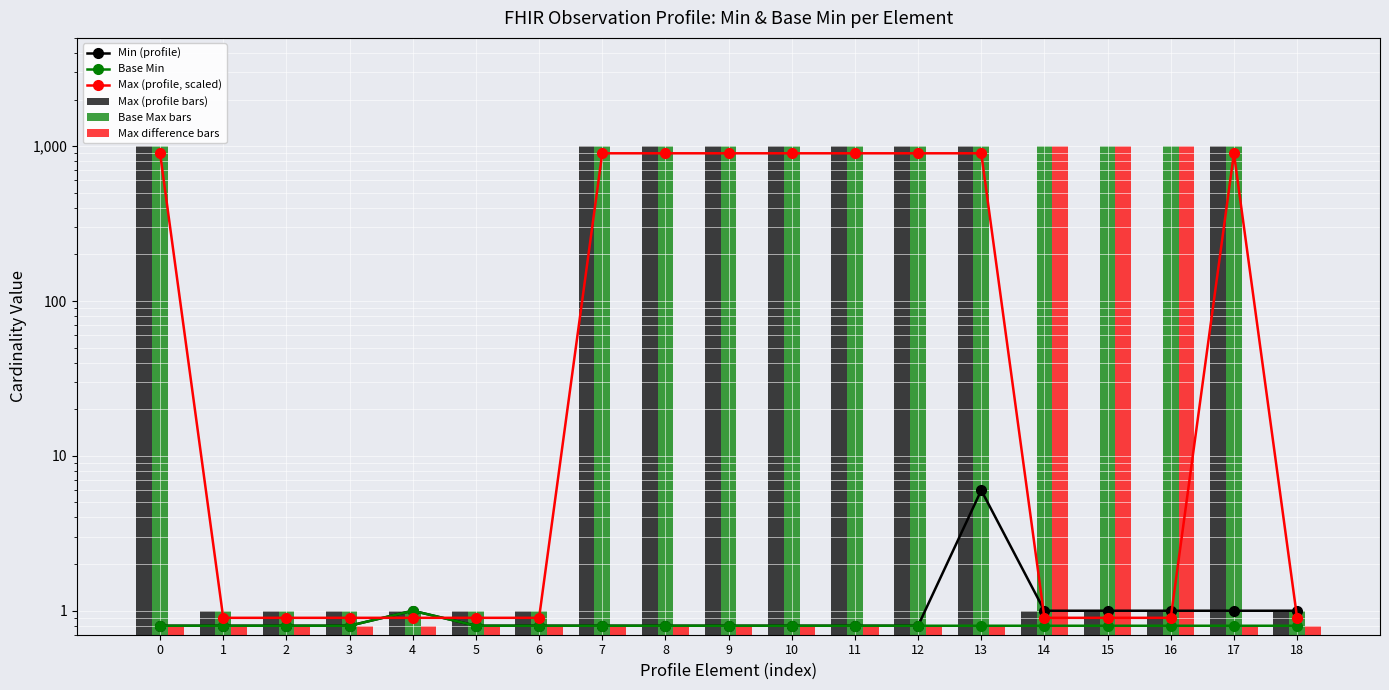

At which label does Min (profile) reach its peak?

13